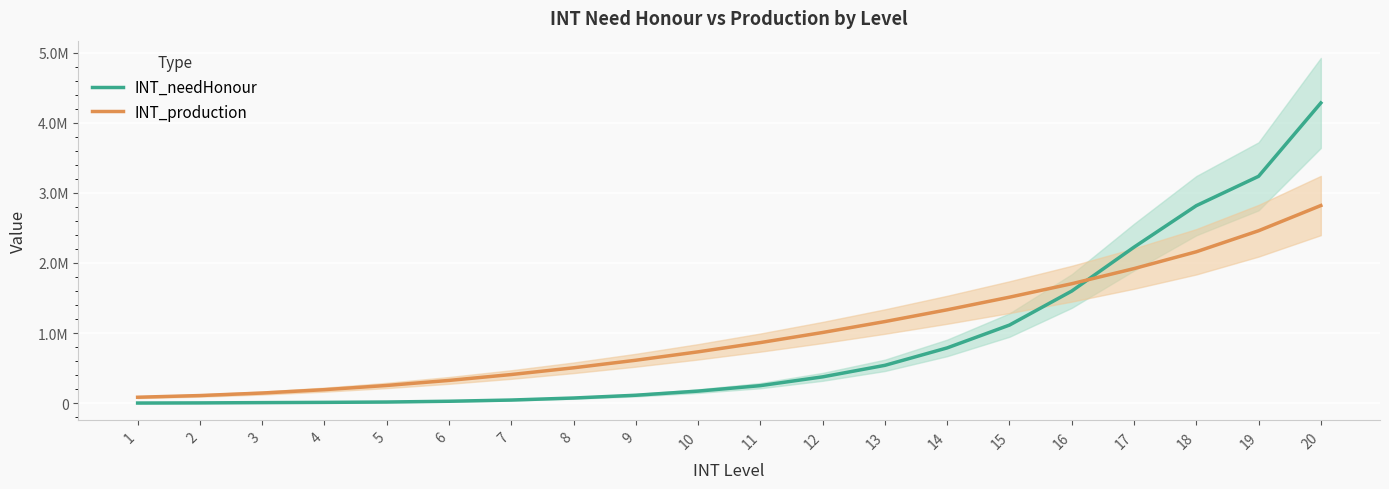

Is it true that INT_production equals 1920000 at 17?

True